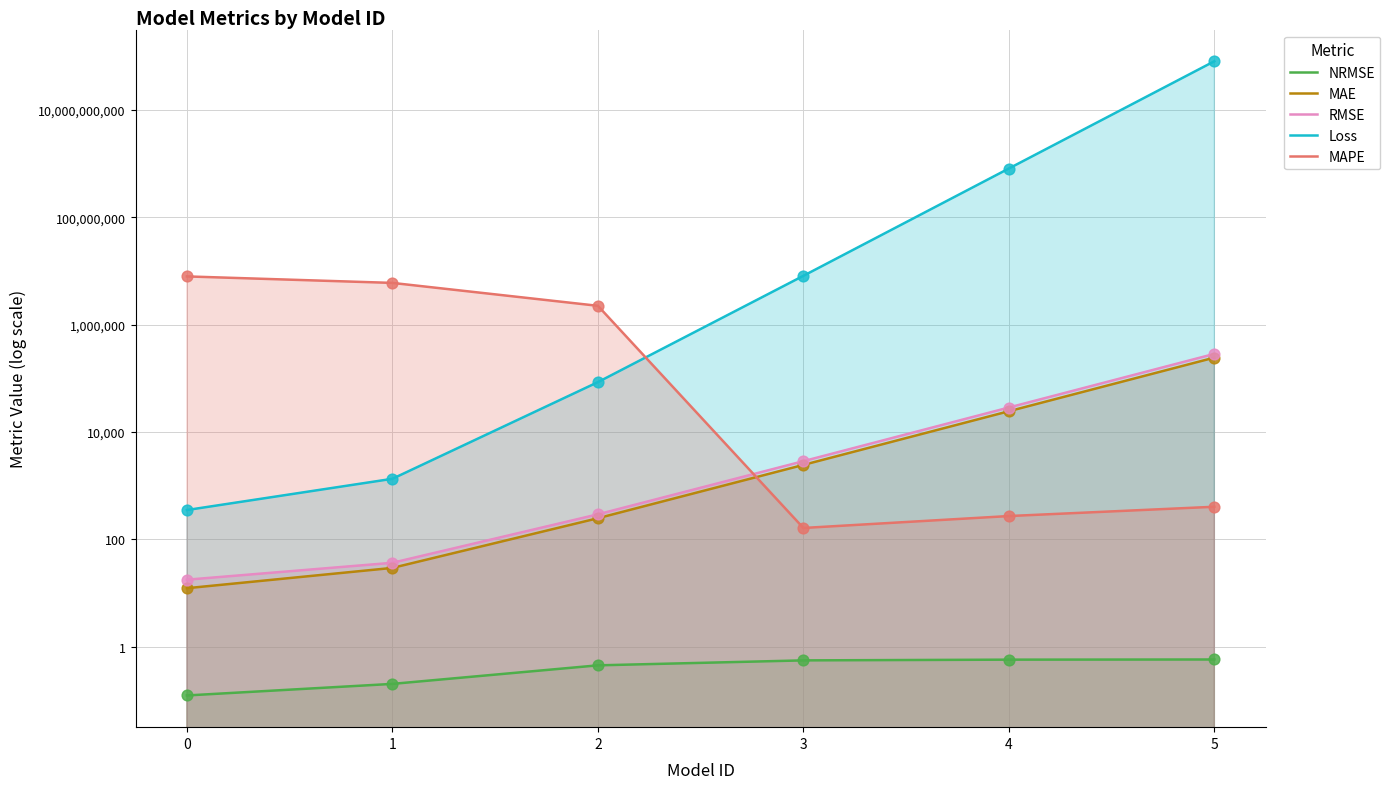

What are all the series names shown in the legend?

NRMSE, MAE, RMSE, Loss, MAPE